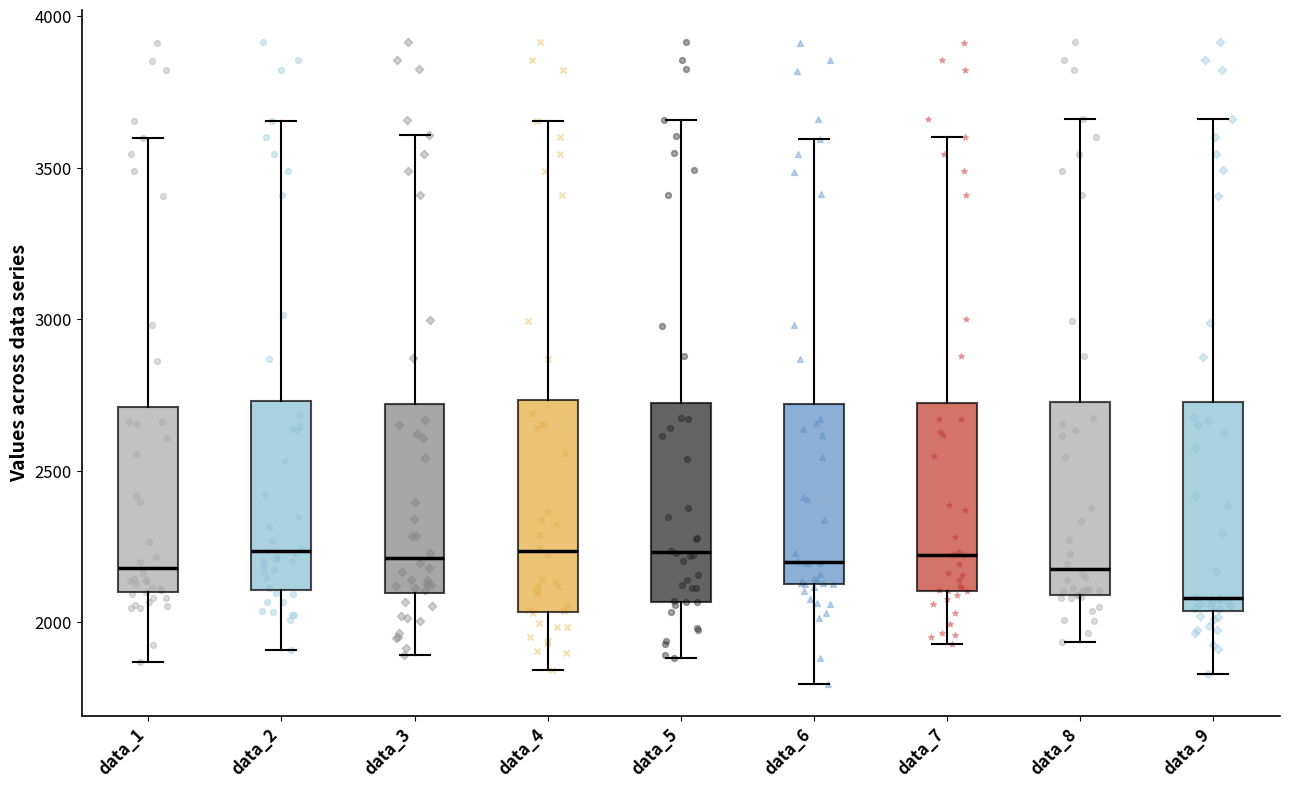

Reading left to right, read every box against the y-axis: the position of its median line, the range the box covers, and the ends of its whiskers. The values are not printed on the chart, so give them approximately, as read against the axis.

data_1: median 2200, box 2100 to 2700, whiskers 1850 to 3600
data_2: median 2250, box 2100 to 2750, whiskers 1900 to 3650
data_3: median 2200, box 2100 to 2700, whiskers 1900 to 3600
data_4: median 2250, box 2050 to 2750, whiskers 1850 to 3650
data_5: median 2250, box 2050 to 2700, whiskers 1900 to 3650
data_6: median 2200, box 2150 to 2700, whiskers 1800 to 3600
data_7: median 2200, box 2100 to 2700, whiskers 1950 to 3600
data_8: median 2200, box 2100 to 2750, whiskers 1950 to 3650
data_9: median 2100, box 2050 to 2750, whiskers 1850 to 3650